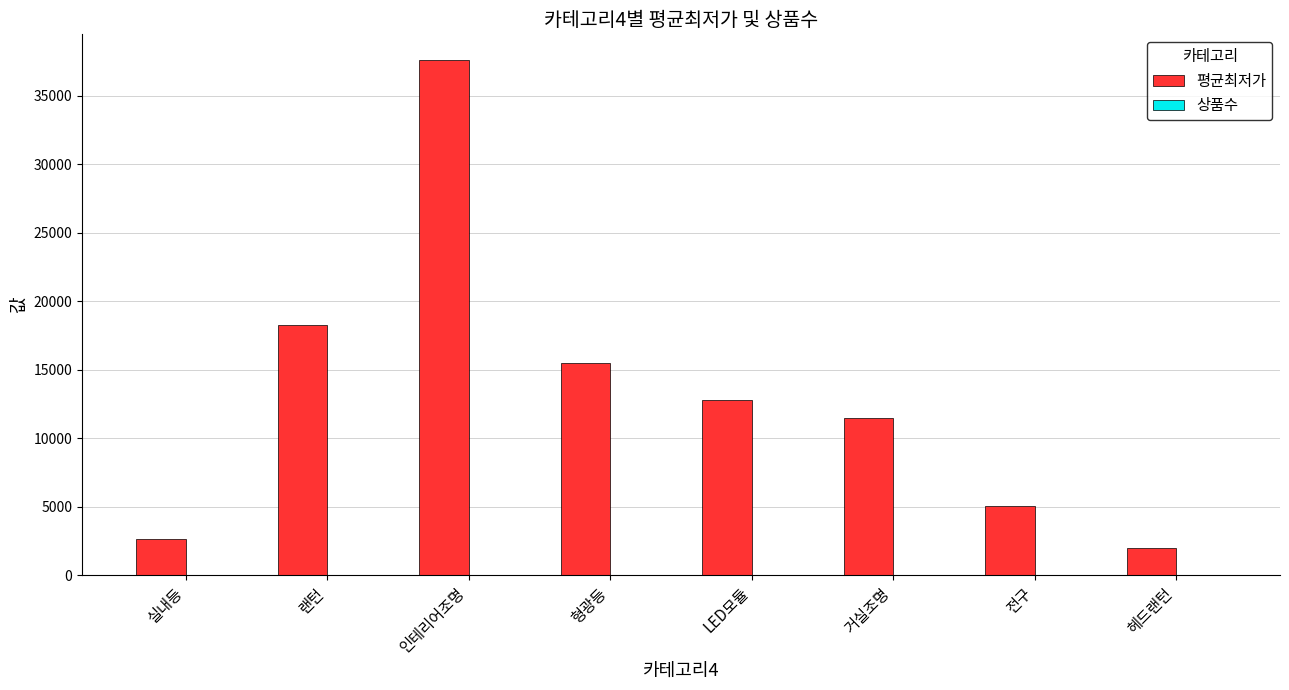

Which series changed the most between 실내등 and 전구?

평균최저가